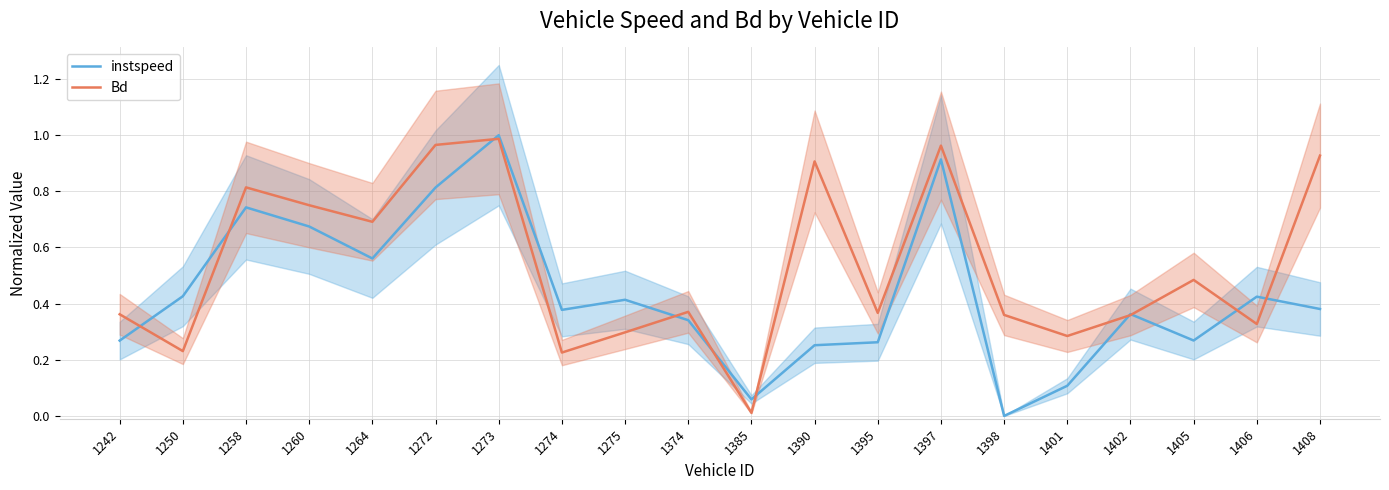

List the labels in order of instspeed value, largest first.

1273, 1397, 1272, 1258, 1260, 1264, 1250, 1406, 1275, 1408, 1274, 1402, 1374, 1405, 1242, 1395, 1390, 1401, 1385, 1398